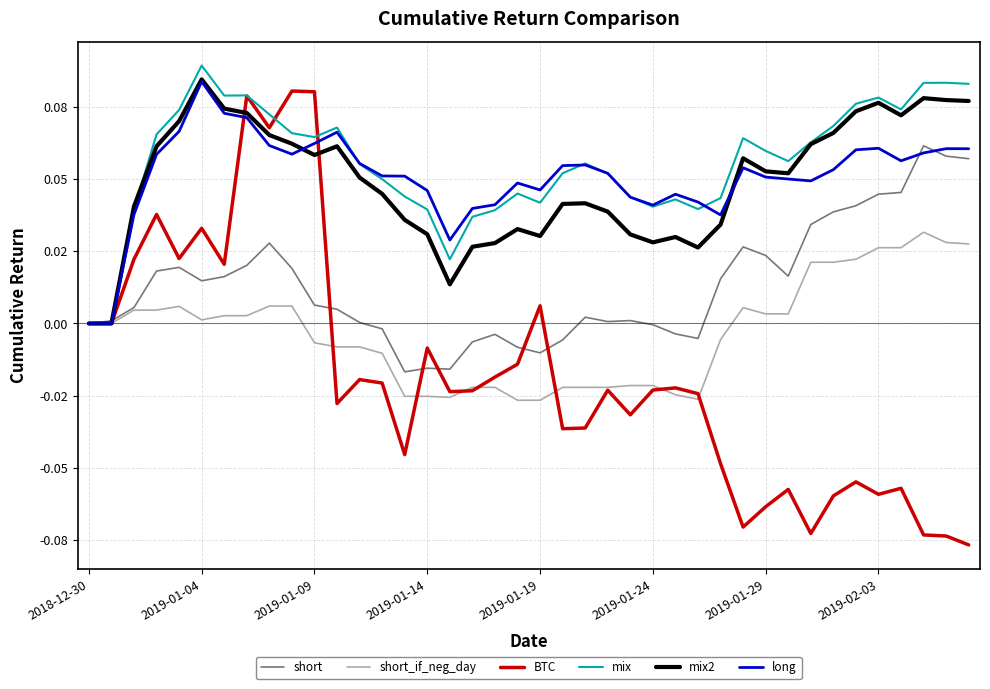

What are all the series names shown in the legend?

short, short_if_neg_day, BTC, mix, mix2, long